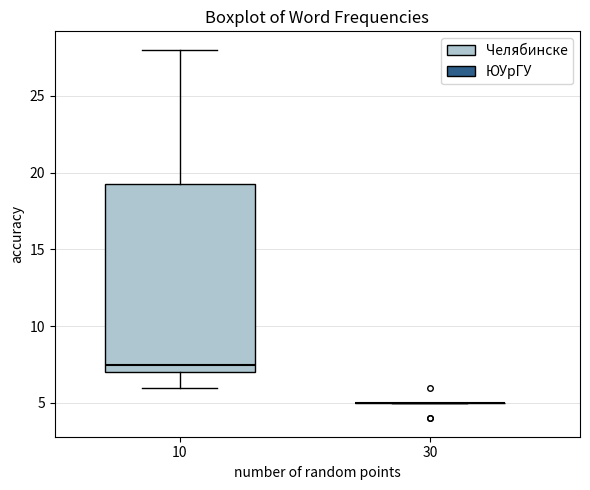

Comparing the boxes themselves (not the whiskers), which one is the tallest?

10